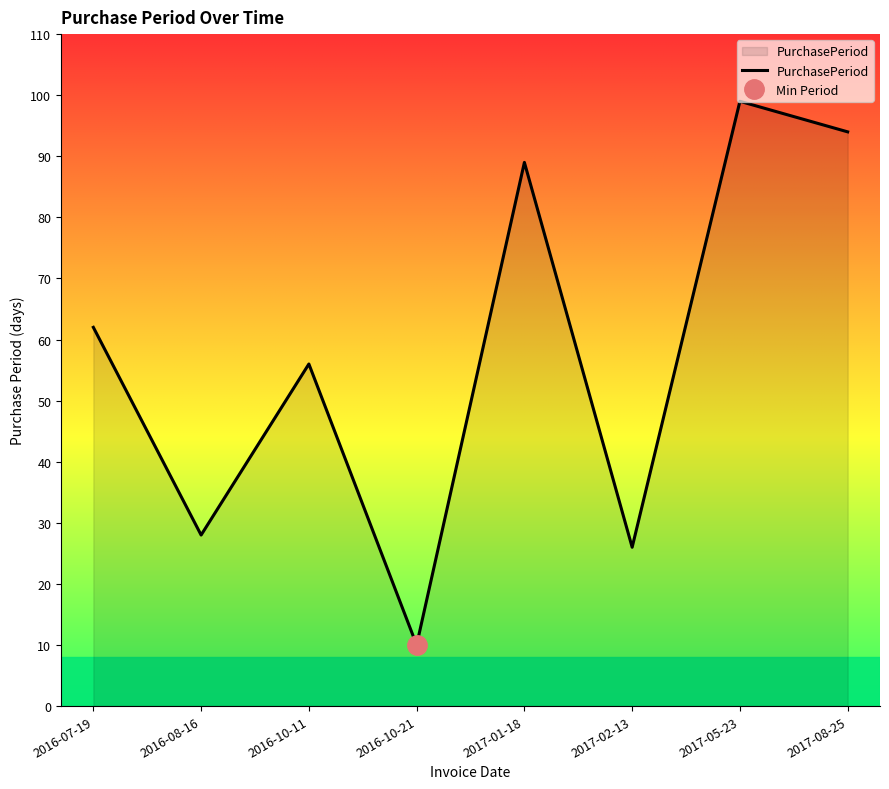

Between 2017-01-18 and 2017-05-23, which is larger?

2017-05-23